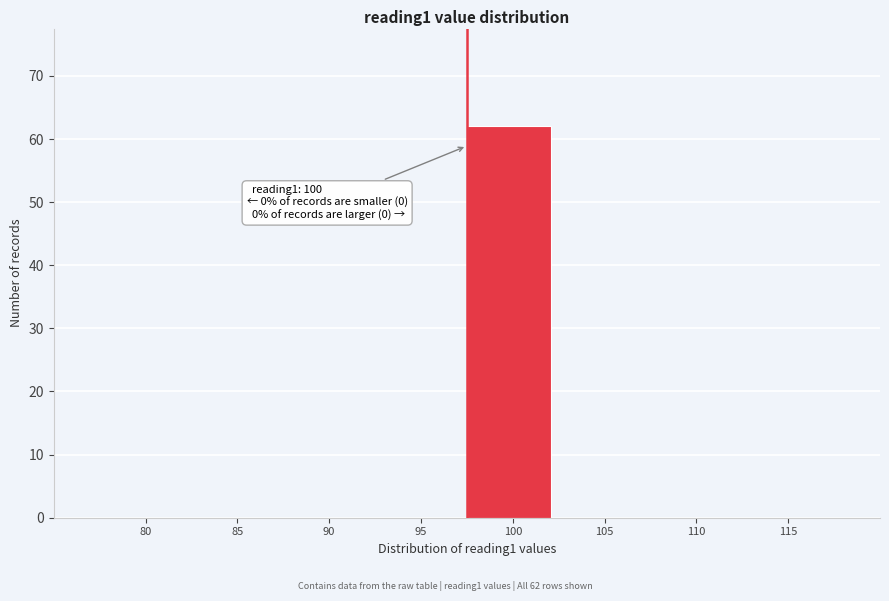

Reading right to left, transcribe all the data shown in this chart.

115=0	110=0	105=0	100=62	95=0	90=0	85=0	80=0